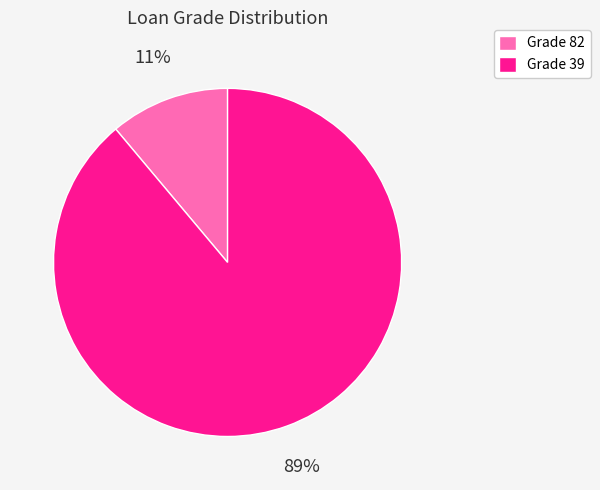

How many segments does this pie chart have?

2